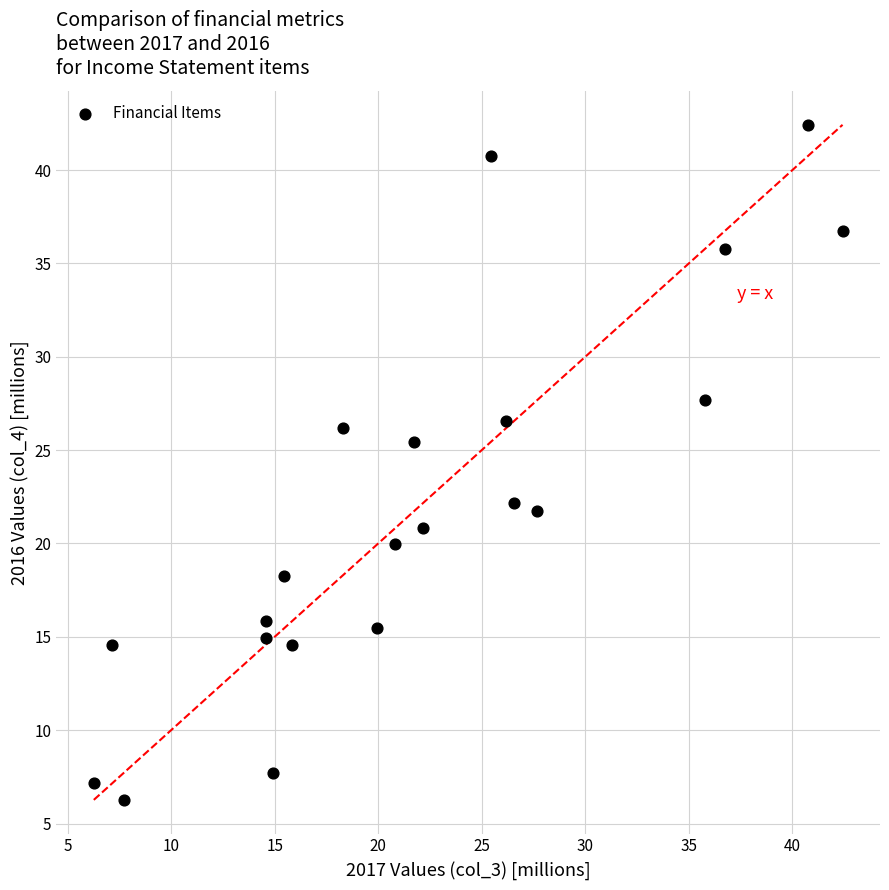

What is the range of X values (max minus min)?

36.2